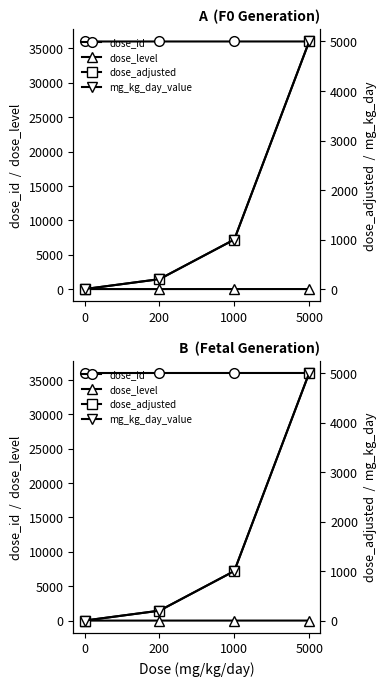

Reading left to right, extract all data points from this chart.

dose_id: 36000	36001	36002	36003
dose_level: 0	1	2	3
dose_adjusted: 0	200	1000	5000
mg_kg_day_value: 0	200	1000	5000